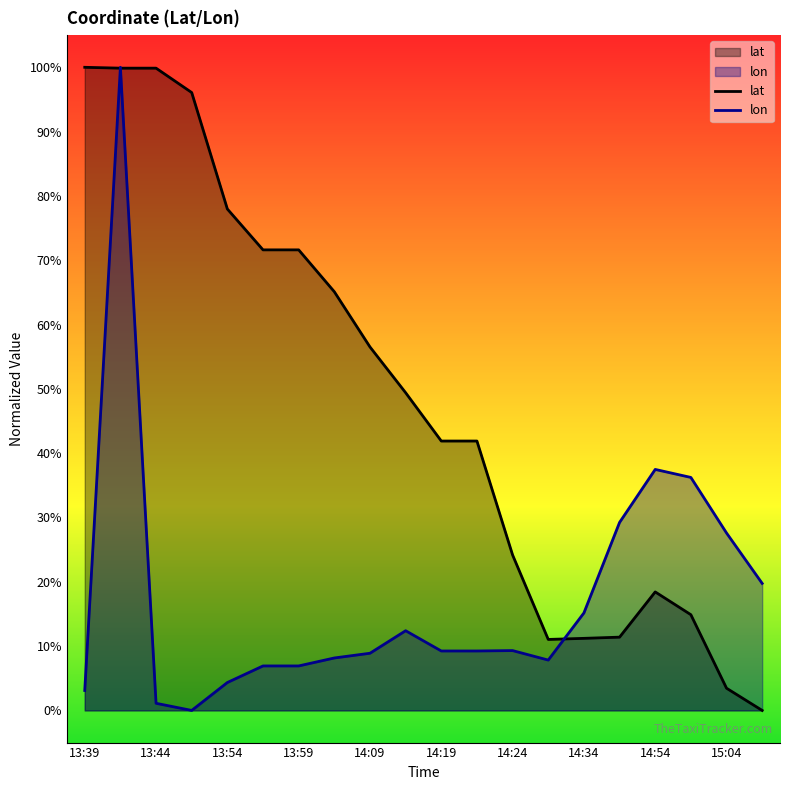

What is the difference between the lon values at 14:09 and 14:34?

6.3